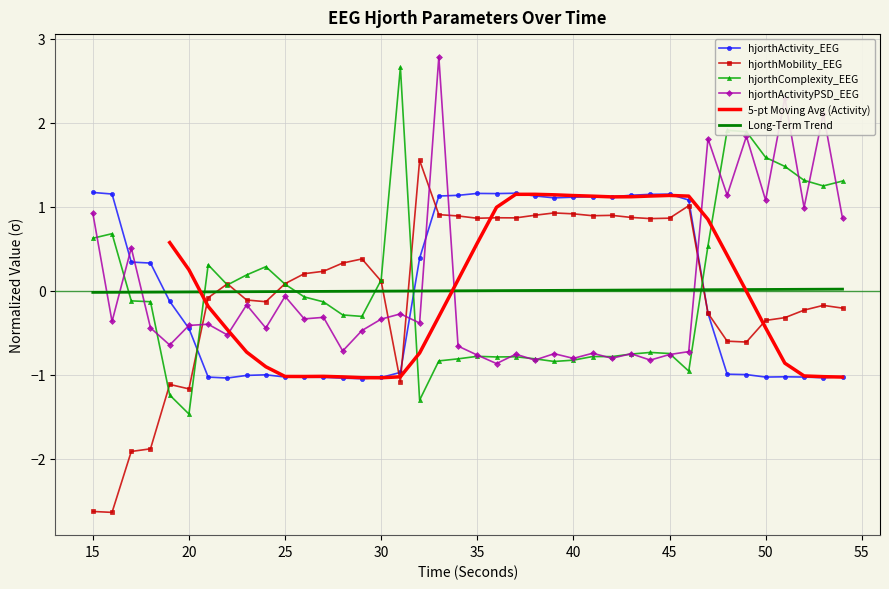

Where is the first local maximum for hjorthComplexity_EEG?

16